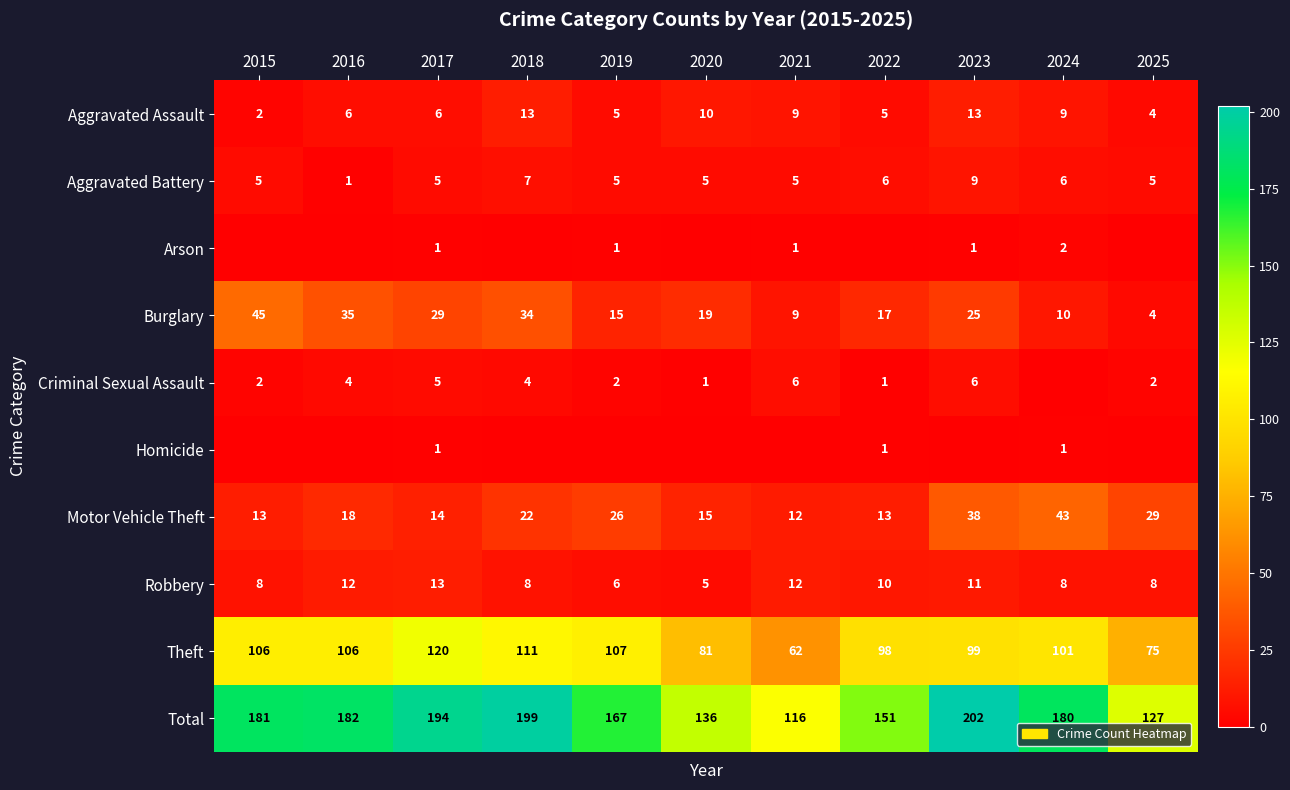

What is the difference between the maximum and minimum values in the Aggravated Assault series?

11